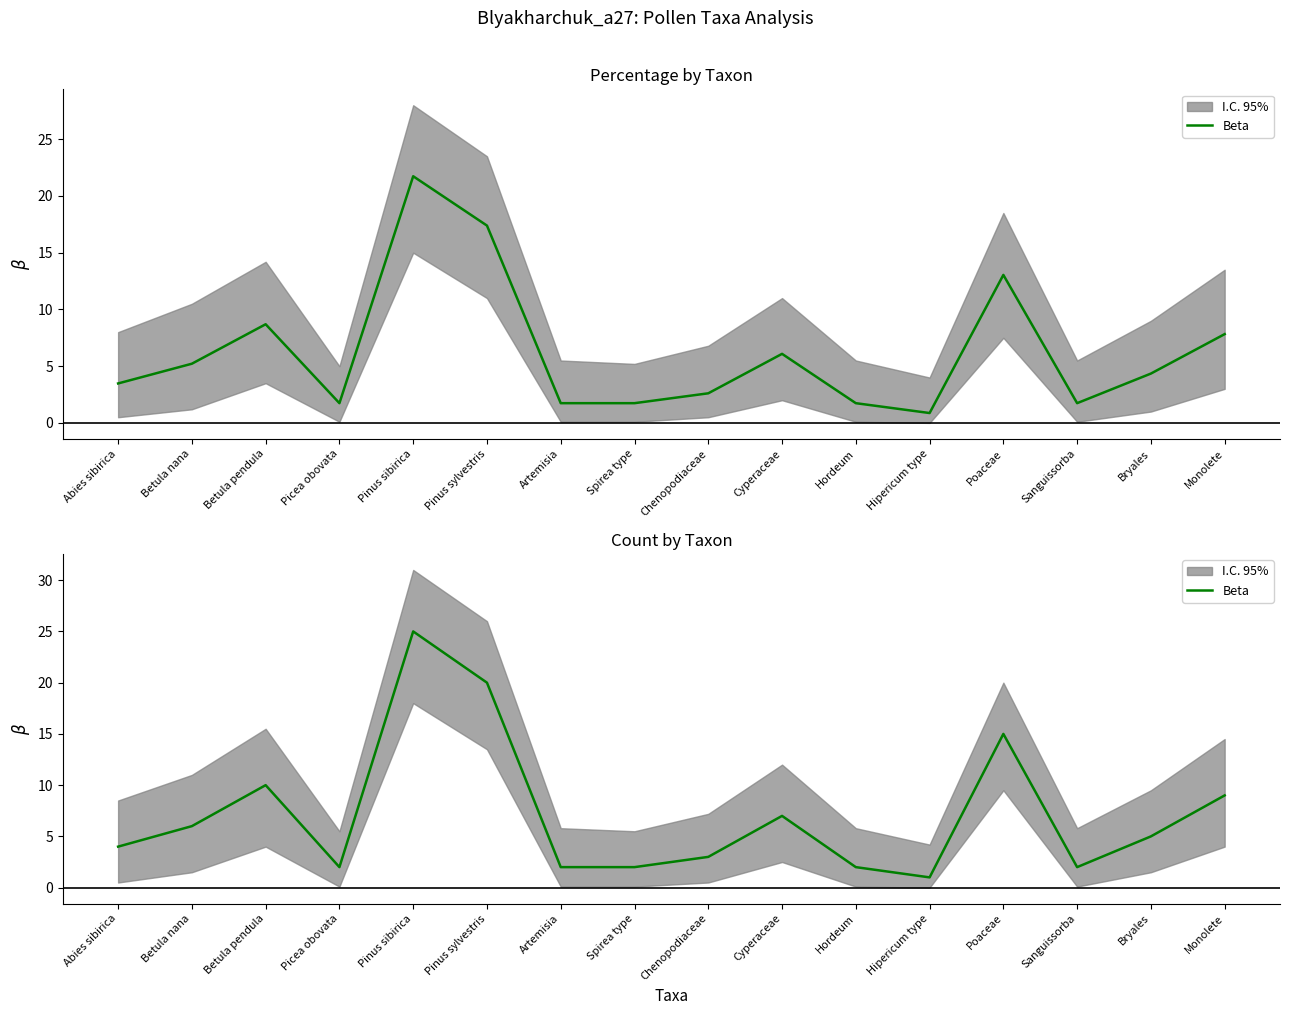

What is the change in value from Picea obovata to Pinus sylvestris?

+18